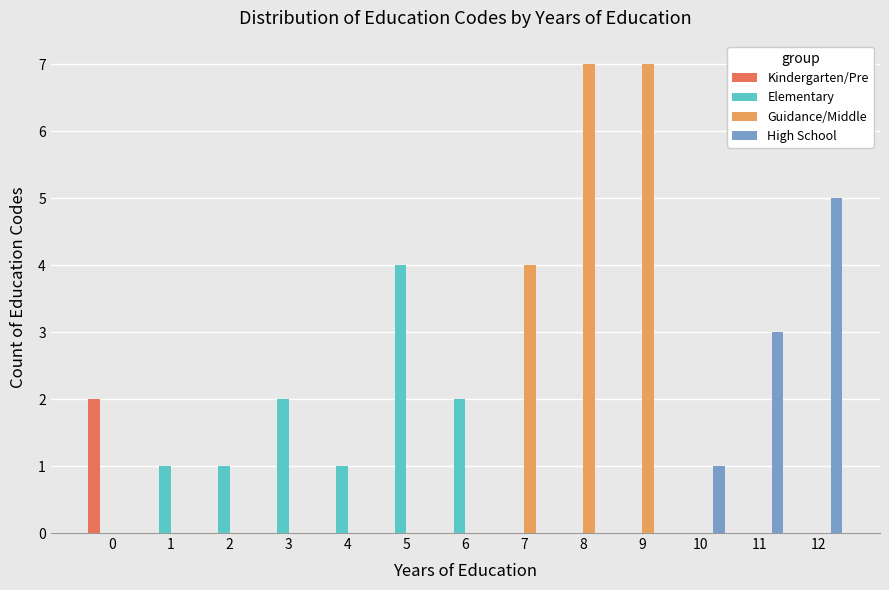

Reading left to right, what are all the values shown in this chart?

Kindergarten/Pre: 0=2	1=0	2=0	3=0	4=0	5=0	6=0	7=0	8=0	9=0	10=0	11=0	12=0
Elementary: 0=0	1=1	2=1	3=2	4=1	5=4	6=2	7=0	8=0	9=0	10=0	11=0	12=0
Guidance/Middle: 0=0	1=0	2=0	3=0	4=0	5=0	6=0	7=4	8=7	9=7	10=0	11=0	12=0
High School: 0=0	1=0	2=0	3=0	4=0	5=0	6=0	7=0	8=0	9=0	10=1	11=3	12=5